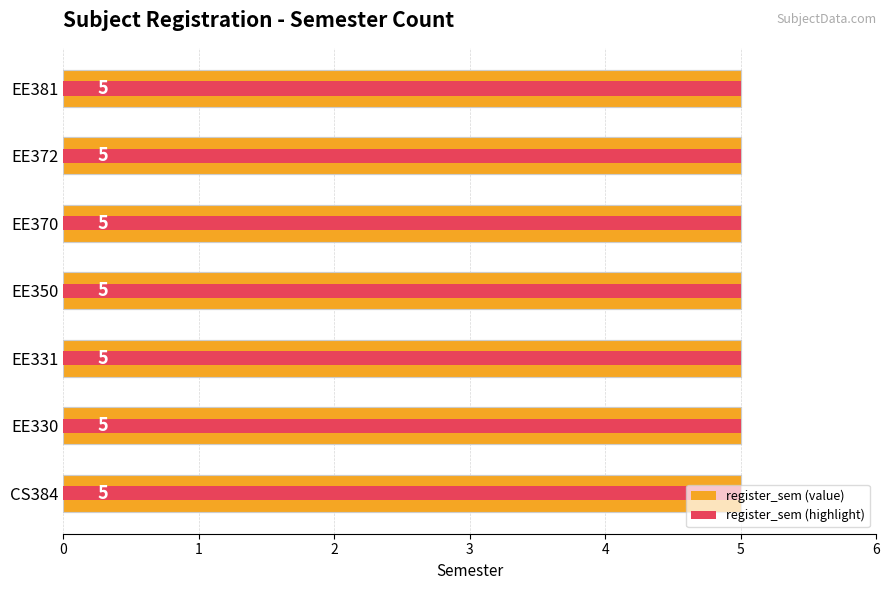

Which series has the largest total across all categories?

register_sem